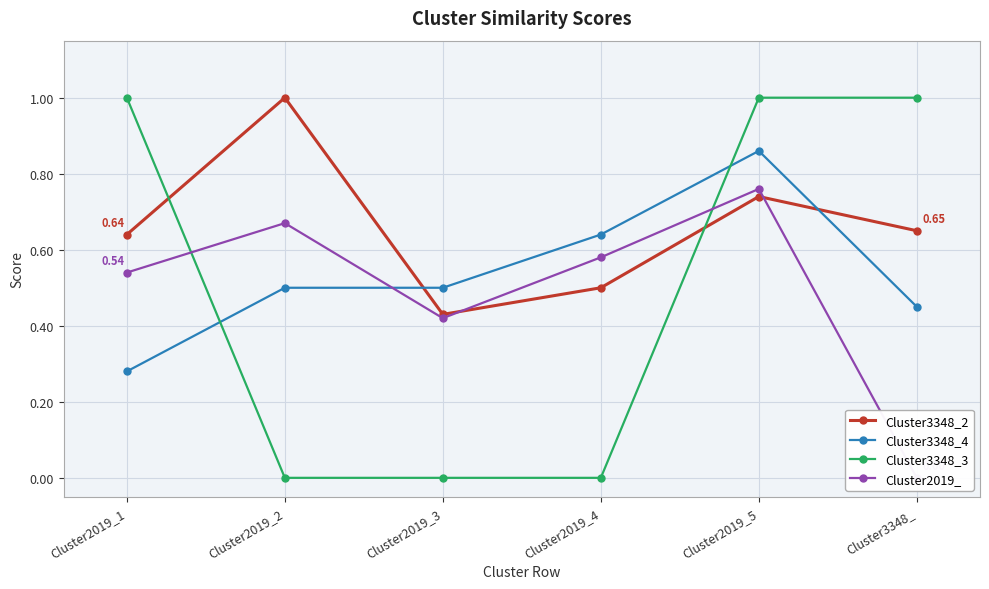

What is the value of the Cluster3348_3 point at the 5th from the left?

1.0